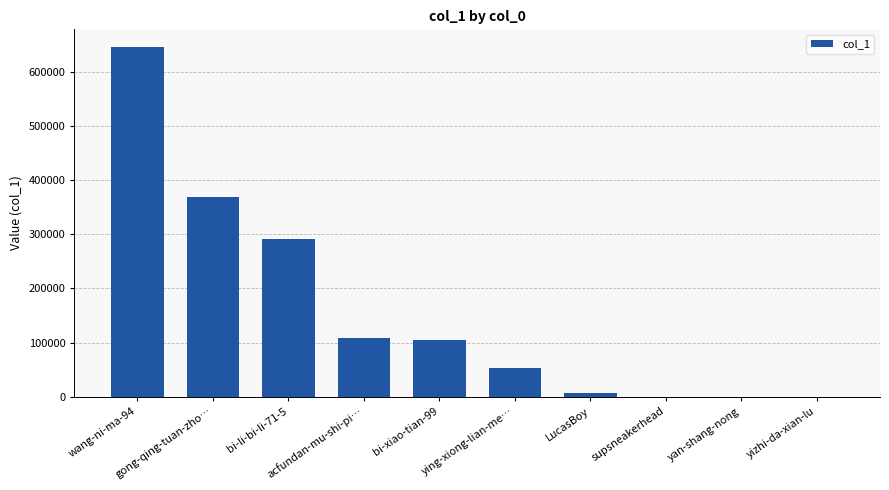

Are the bars grouped side by side (vs. stacked)?

No